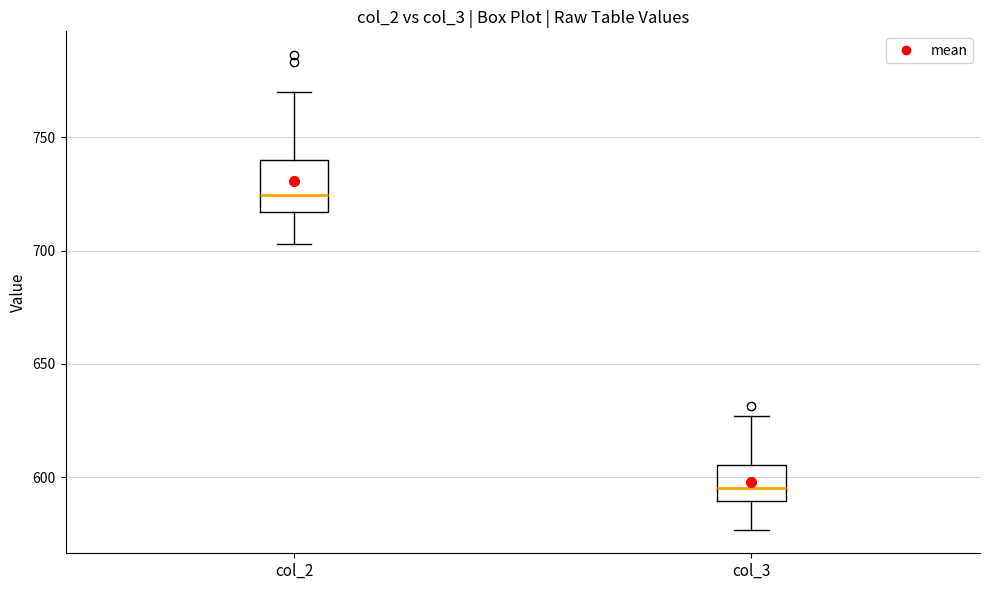

Reading left to right, read every box against the y-axis: the position of its median line, the range the box covers, and the ends of its whiskers. The values are not printed on the chart, so give them approximately, as read against the axis.

col_2: median 725, box 715 to 740, whiskers 705 to 770
col_3: median 595, box 590 to 605, whiskers 575 to 625